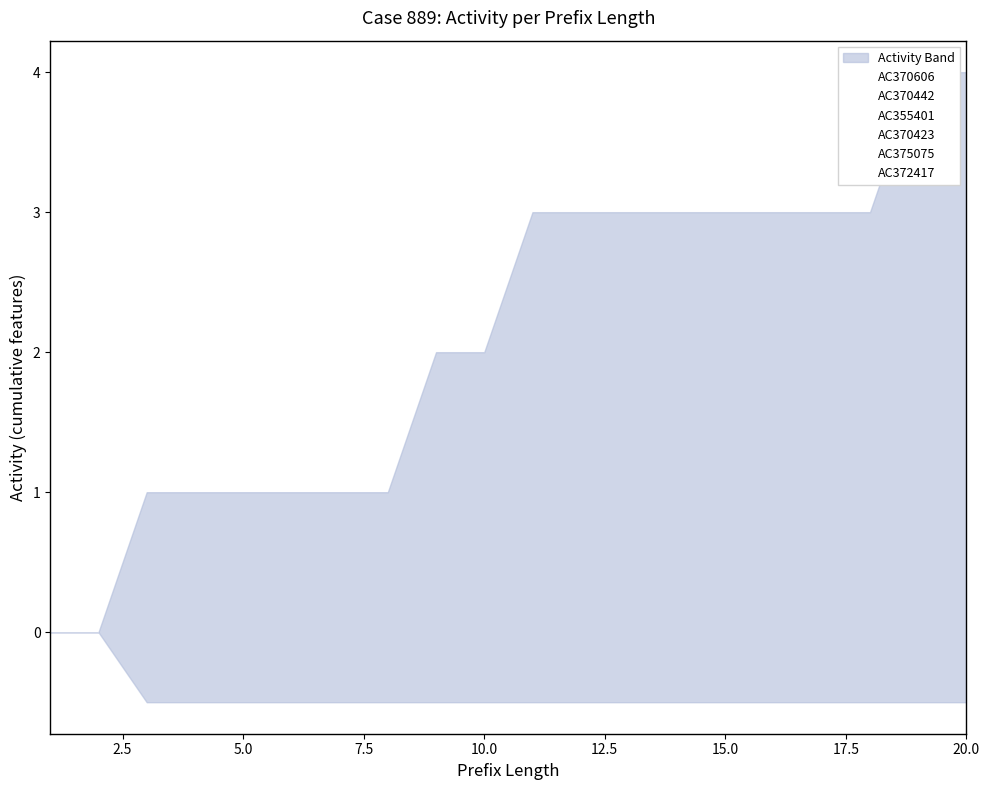

Reading right to left, extract all data points from this chart.

AC370606: 1	1	1	1	1	1	1	1	1	1	1	1	0	0	0	0	0	0	0	0
AC370442: 1	1	1	1	1	1	1	1	1	1	0	0	0	0	0	0	0	0	0	0
AC355401: 1	1	1	1	1	1	1	1	1	1	1	1	1	1	1	1	1	1	0	0
AC370423: 0	0	0	0	0	0	0	0	0	0	0	0	0	0	0	0	0	0	0	0
AC375075: 1	1	0	0	0	0	0	0	0	0	0	0	0	0	0	0	0	0	0	0
AC372417: 0	0	0	0	0	0	0	0	0	0	0	0	0	0	0	0	0	0	0	0